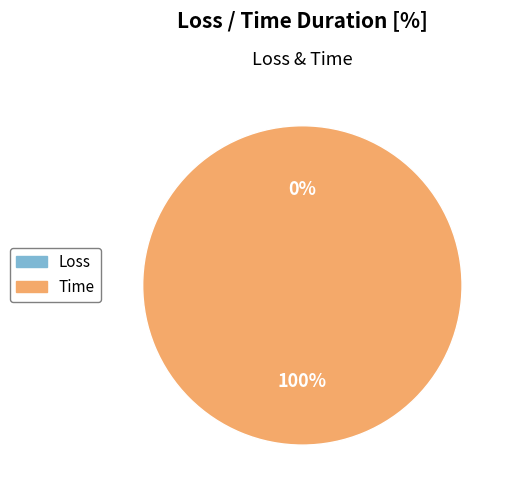

True or false: Loss accounts for 0% of the total.

True